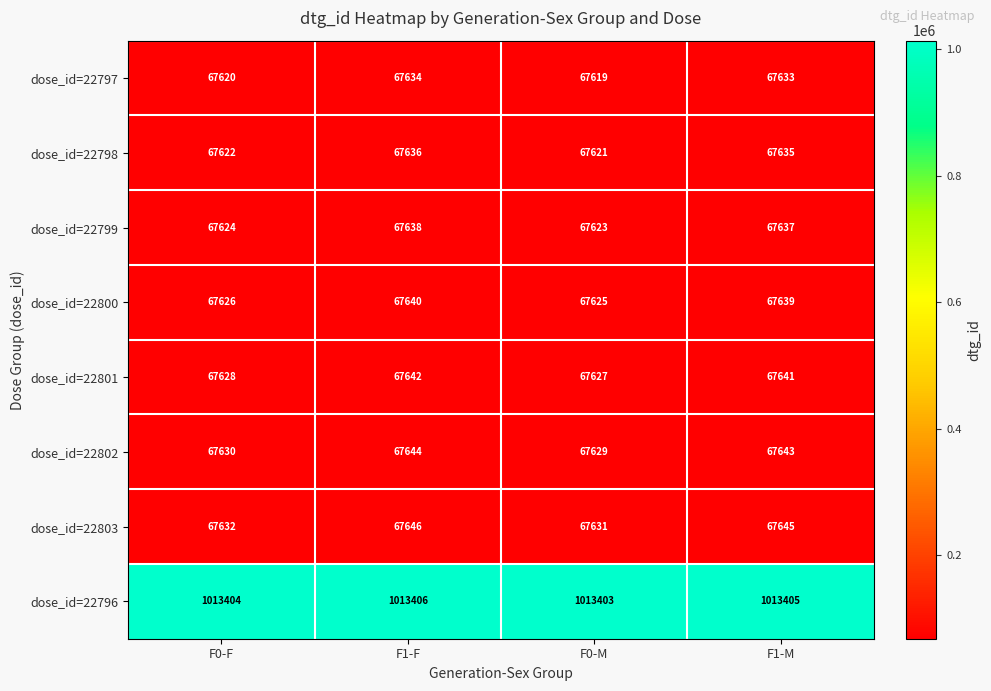

Which category has the lowest value across all series?

F0-M